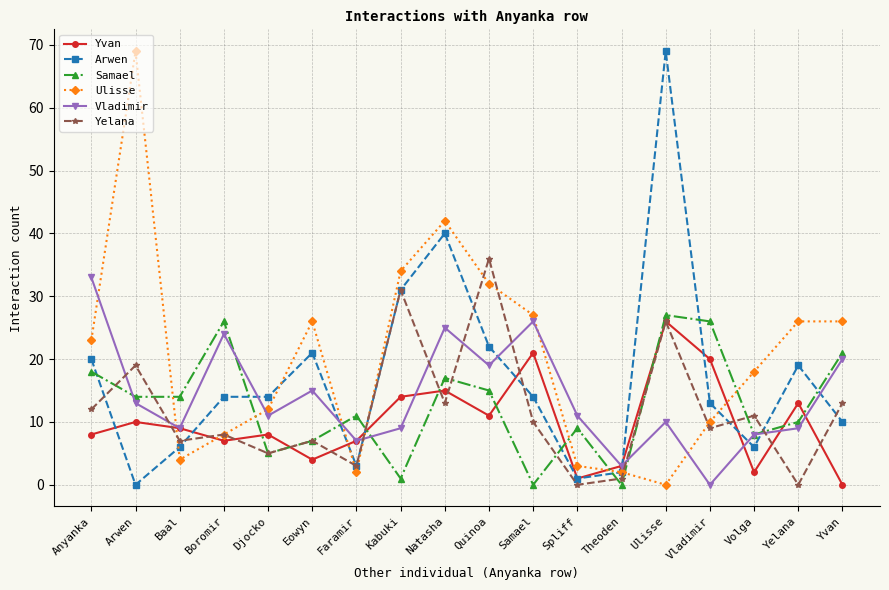

After their last crossing, which series has the higher values: Vladimir or Yelana?

Vladimir